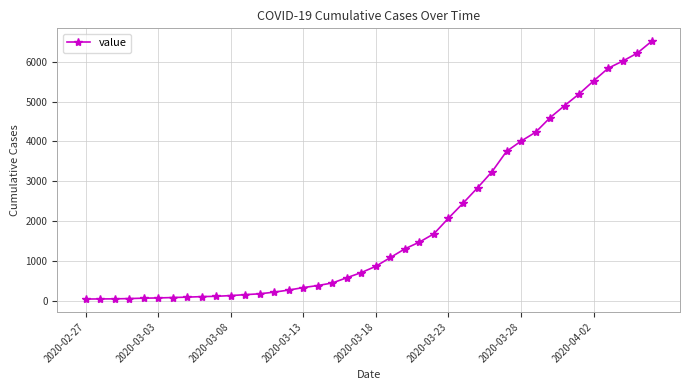

What is the sum of all values?

77910